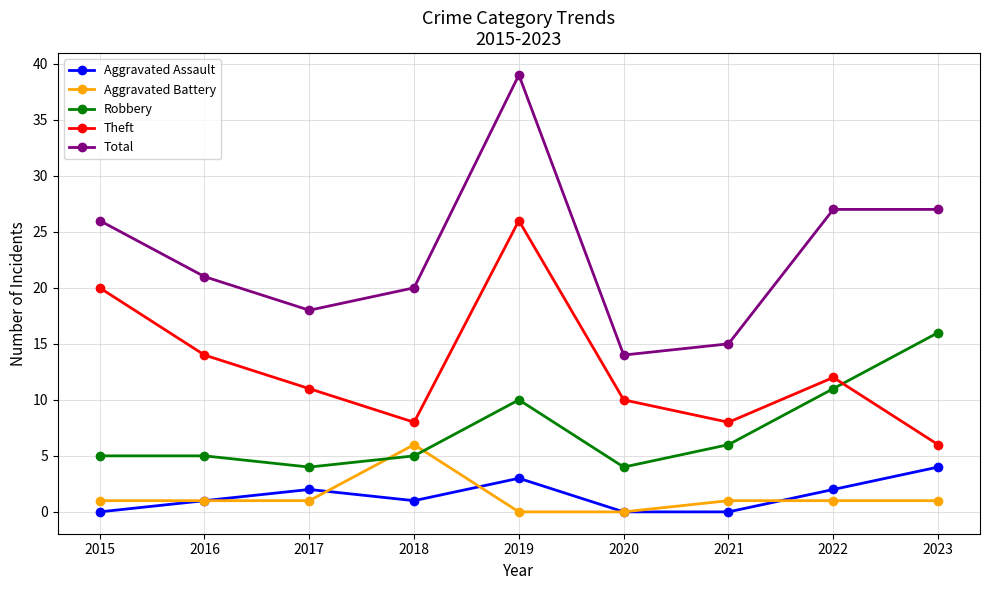

Reading right to left, list all the values displayed in this chart.

Aggravated Assault: 4	2	0	0	3	1	2	1	0
Aggravated Battery: 1	1	1	0	0	6	1	1	1
Robbery: 16	11	6	4	10	5	4	5	5
Theft: 6	12	8	10	26	8	11	14	20
Total: 27	27	15	14	39	20	18	21	26